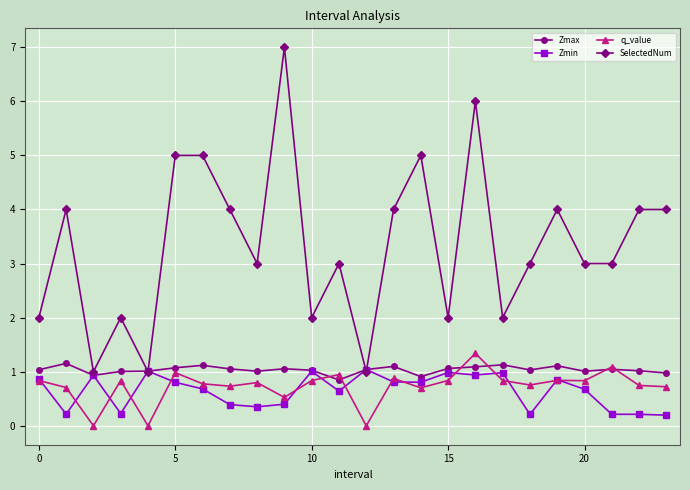

In Zmax, how many points are lower than both neighbors (excluding endpoints)?

6